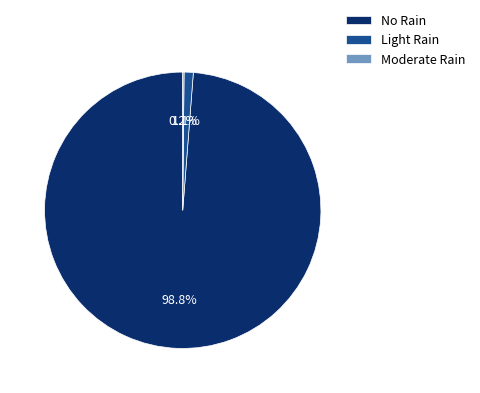

What is the largest slice in the pie chart?

No Rain